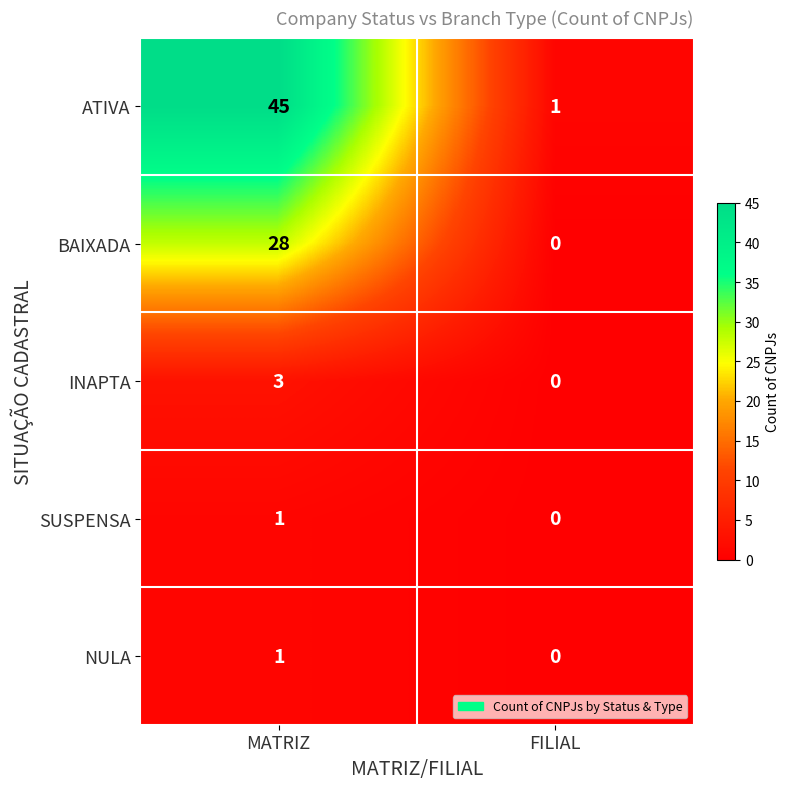

List the labels in order of NULA value, largest first.

MATRIZ, FILIAL